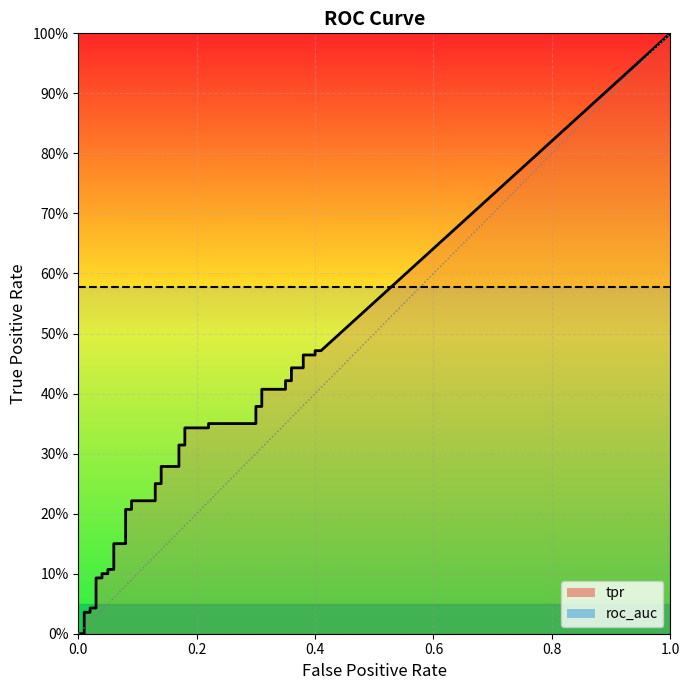

Rank the series at 0.03 from highest to lowest value.

roc_auc, tpr